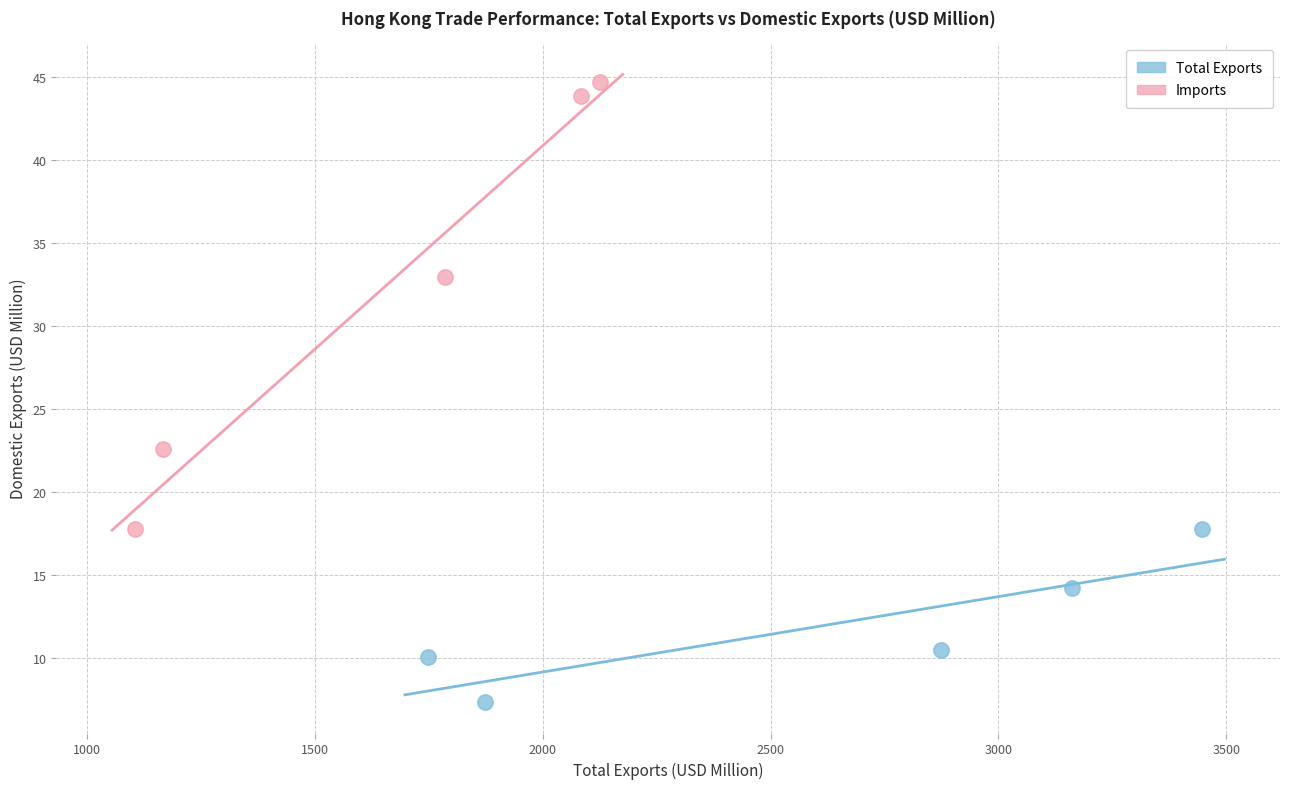

Which series contains the highest Y value?

Imports